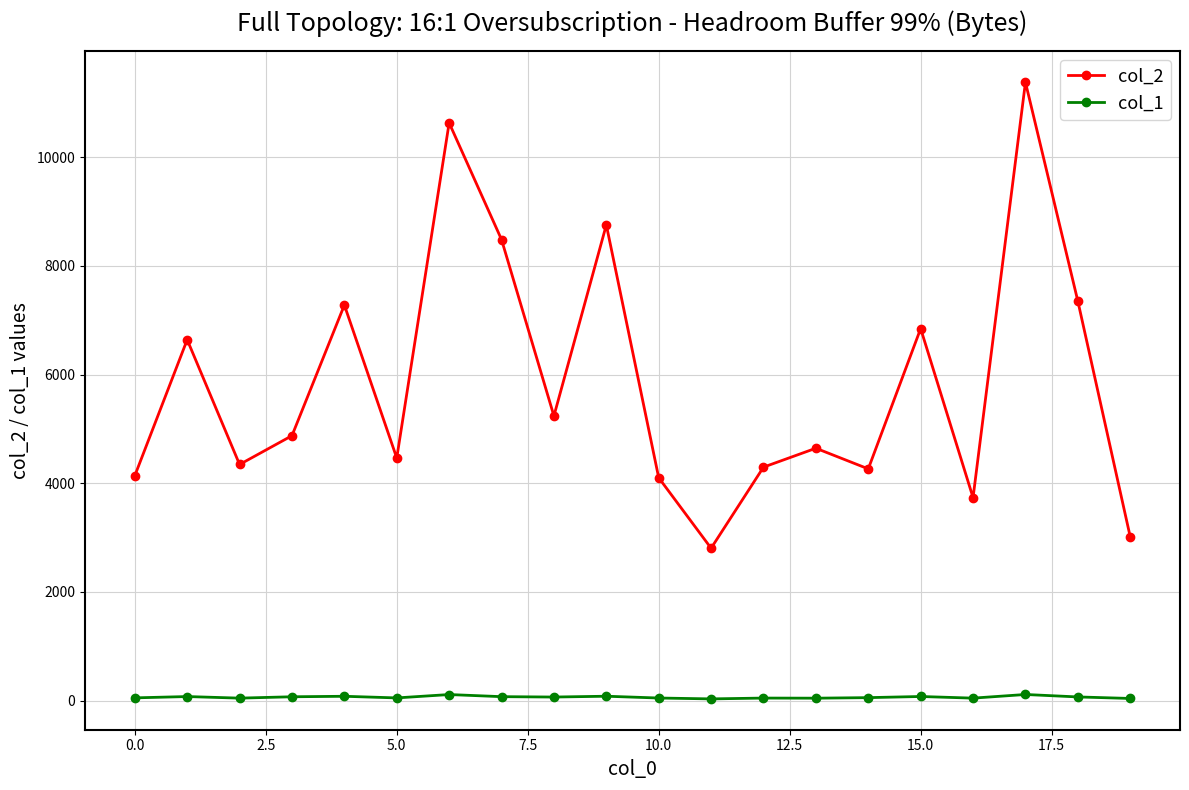

Which series has the widest spread of values?

col_2